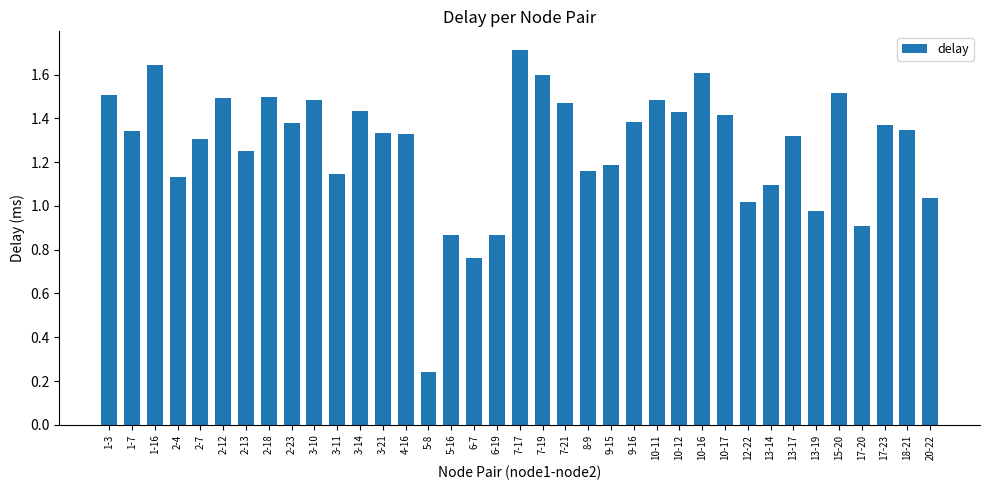

What is the difference between the values at 18-21 and 1-16?

0.3